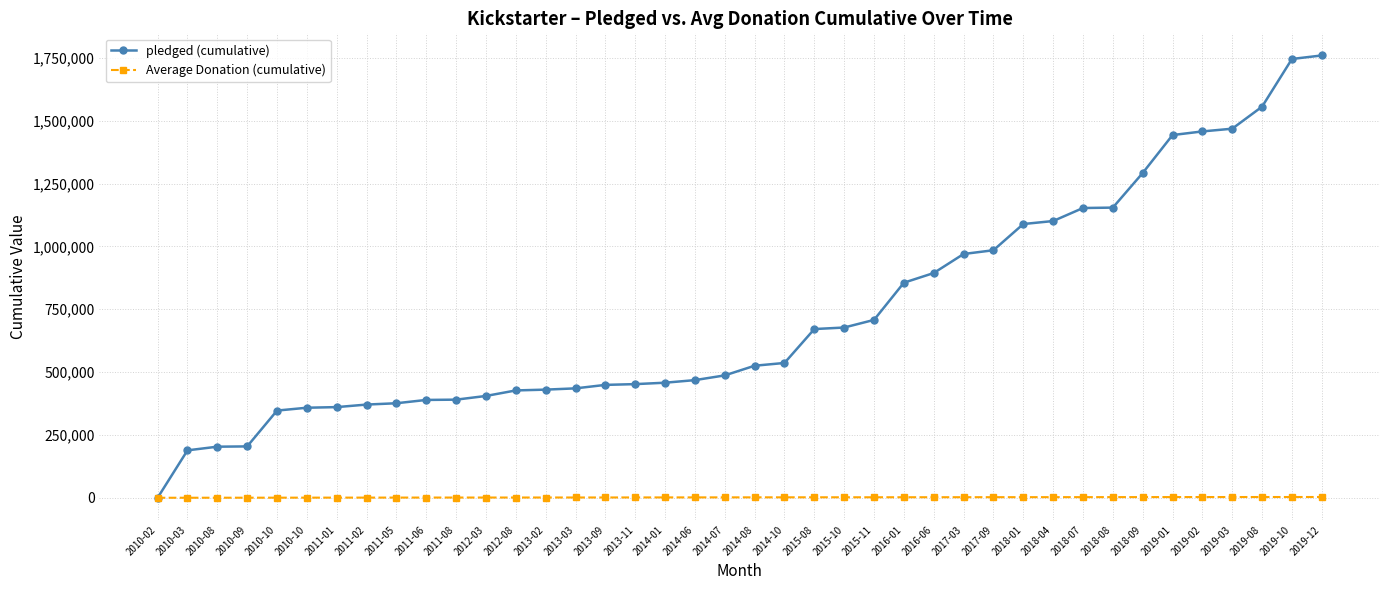

Does the chart have visible grid lines?

Yes